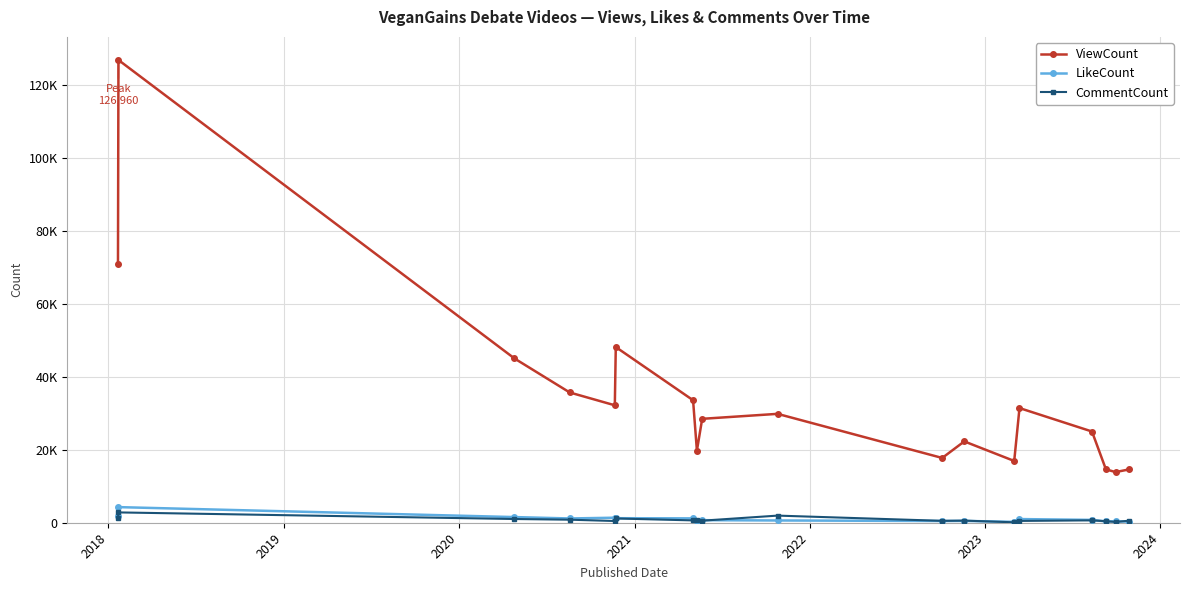

Does the chart have visible grid lines?

Yes